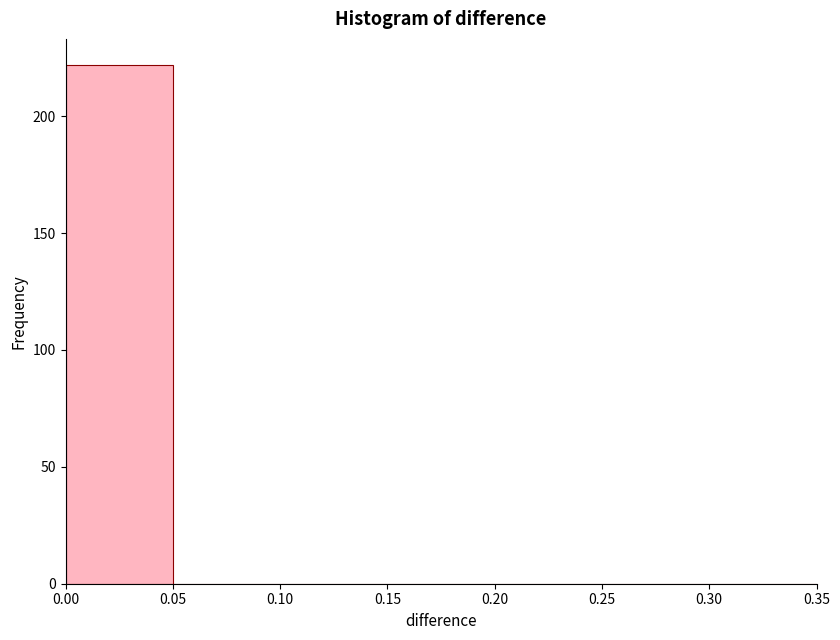

Reading left to right, list every bar in this chart as the range it spans on the x-axis followed by its height. The values are not printed on the chart, so give them approximately, as read against the axis.

0.00 to 0.05: 220
0.05 to 0.10: 0
0.10 to 0.15: 0
0.15 to 0.20: 0
0.20 to 0.25: 0
0.25 to 0.30: 0
0.30 to 0.35: 0